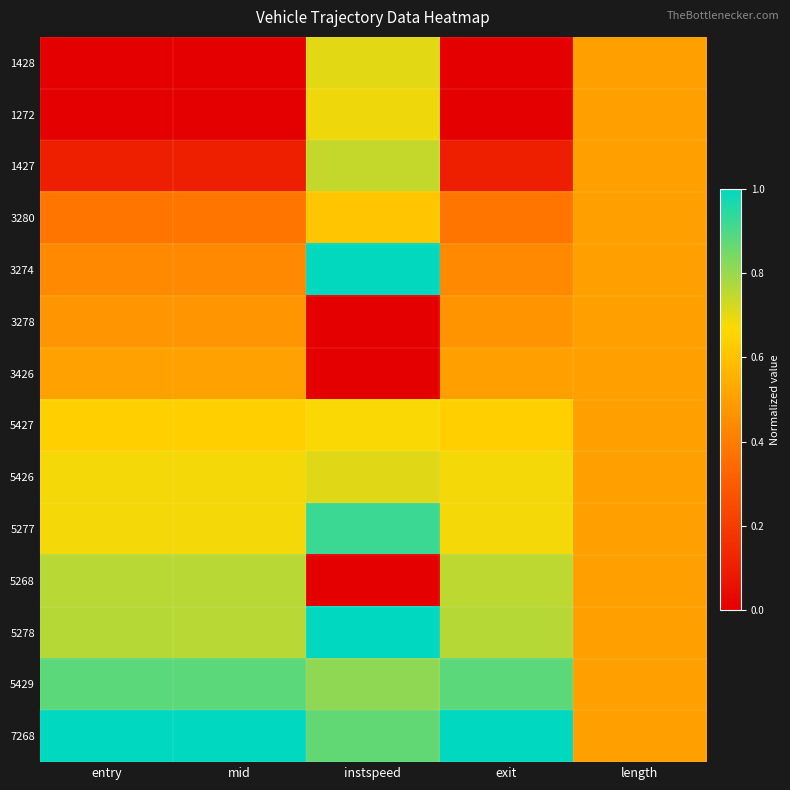

What is the difference between the highest and lowest values at entry?

1.0